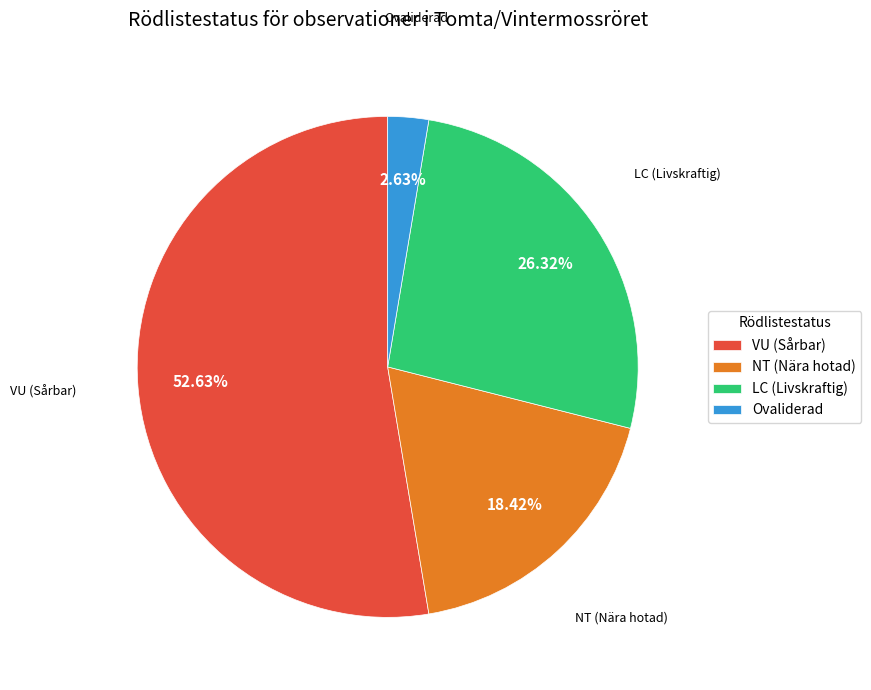

Which has a higher value, LC (Livskraftig) or NT (Nära hotad)?

LC (Livskraftig)